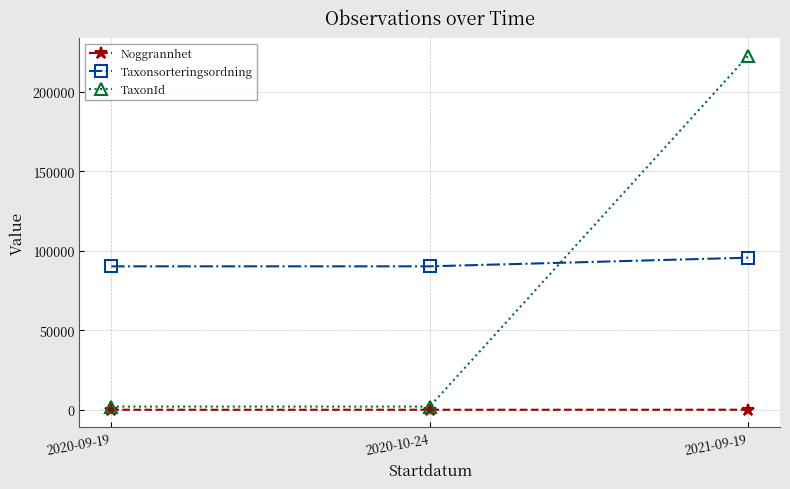

At which category is the sum across all series the highest?

2021-09-19